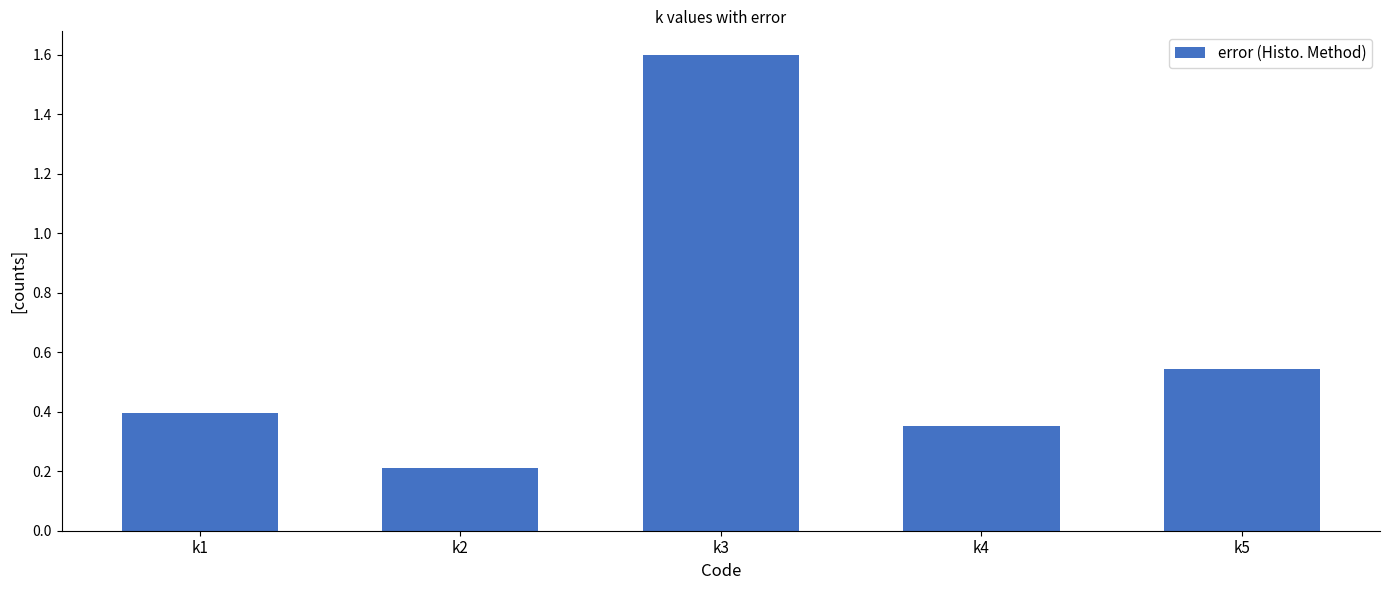

What is the smallest value displayed?

0.2